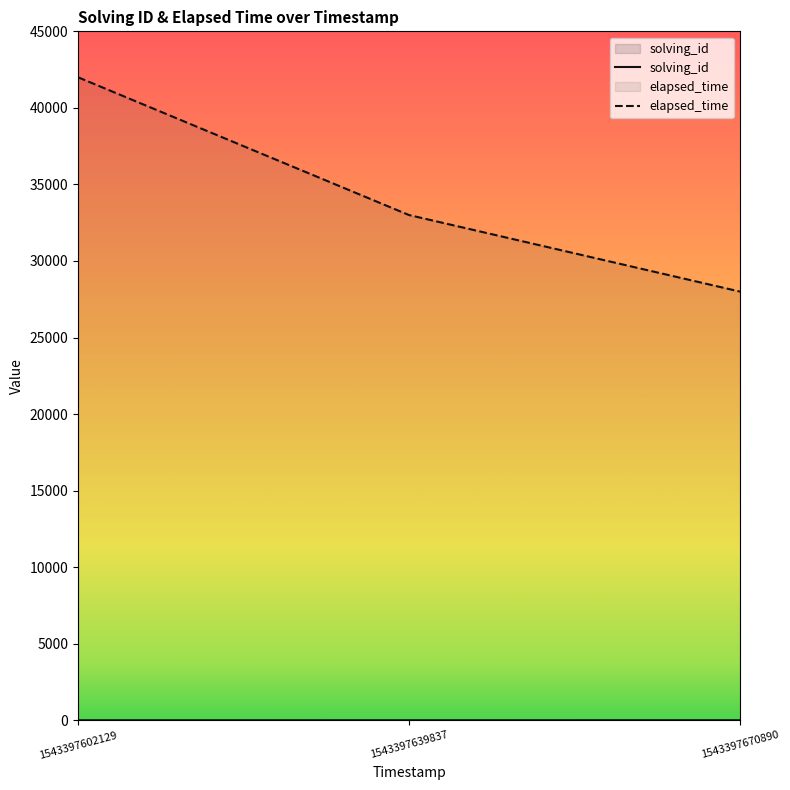

How many data points in elapsed_time are less than 33000?

1